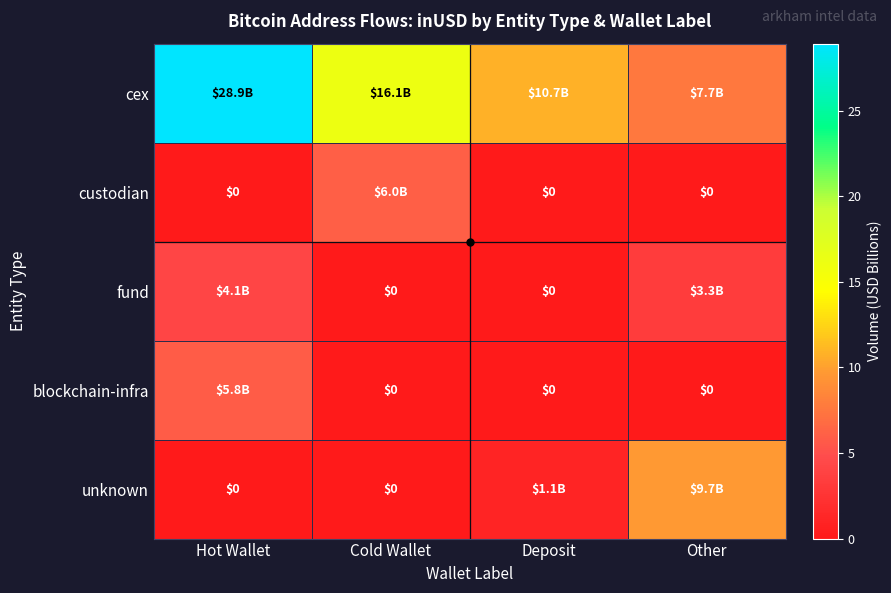

Rank the categories by cex value from lowest to highest.

Other, Deposit, Cold Wallet, Hot Wallet